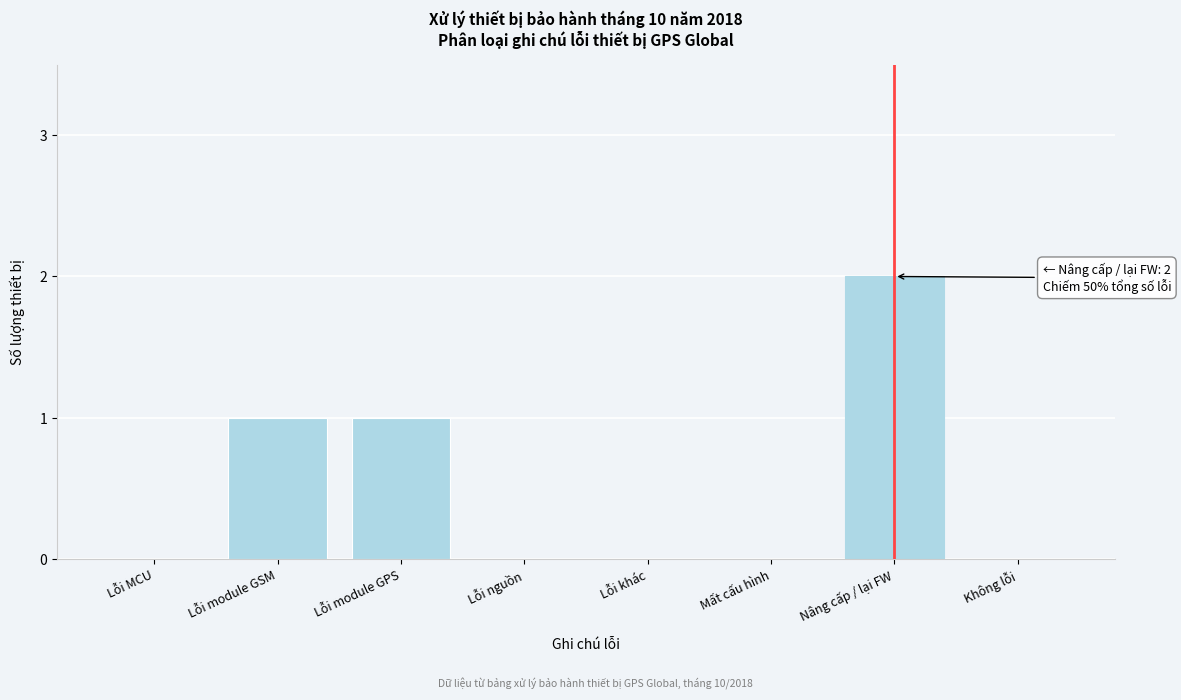

Reading right to left, list all the values displayed in this chart.

Không lỗi=0	Nâng cấp / lại FW=2	Mất cấu hình=0	Lỗi khác=0	Lỗi nguồn=0	Lỗi module GPS=1	Lỗi module GSM=1	Lỗi MCU=0